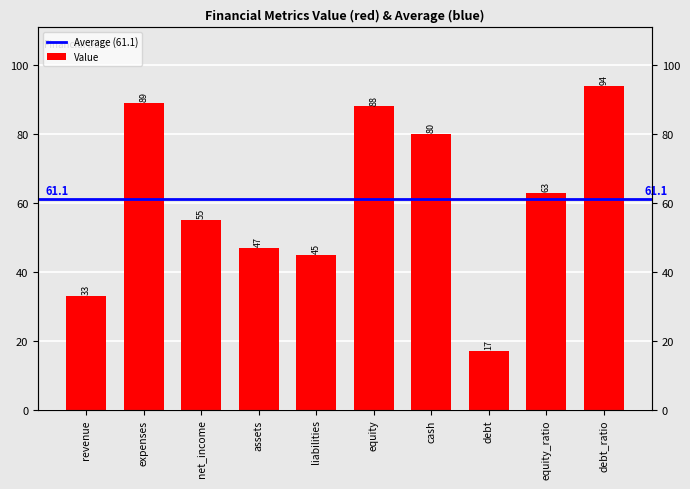

What is the label of the 10th bar from the right?

revenue